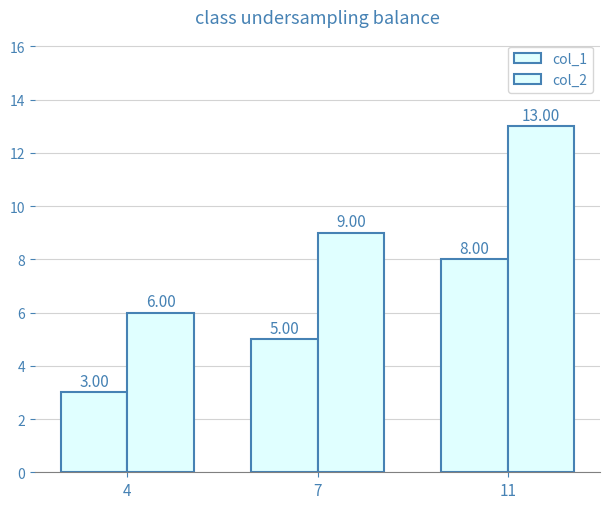

Are the bars grouped side by side (vs. stacked)?

Yes